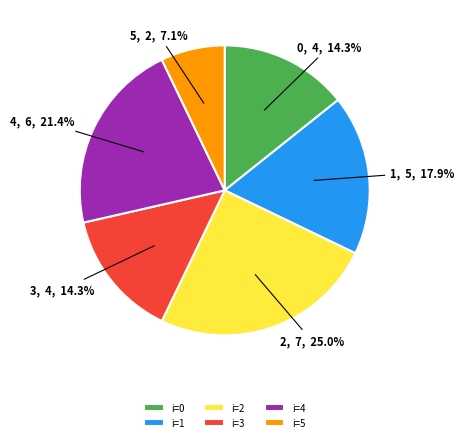

Does any single category account for the majority?

No